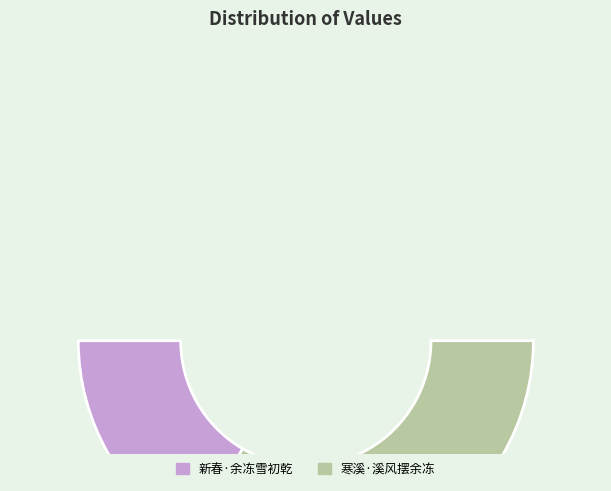

Is it true that 新春·余冻雪初乾 is 40% of the pie?

False